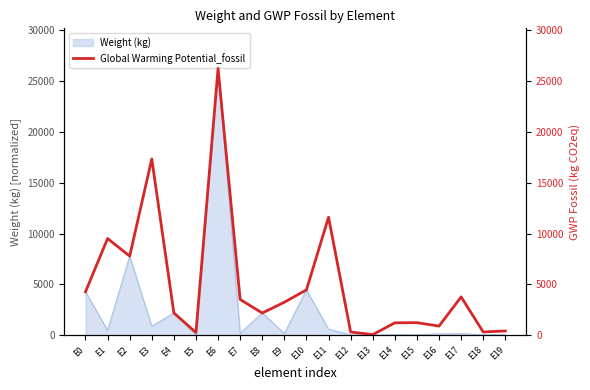

Reading left to right, what are all the values shown in this chart?

E0=4267.6	E1=9515.7	E2=7781.5	E3=17350.6	E4=2188.5	E5=264.1	E6=26262.5	E7=3513.5	E8=2182.8	E9=3244.6	E10=4462.9	E11=11609.7	E12=316.3	E13=55.6	E14=1217.7	E15=1231.8	E16=897.0	E17=3769.4	E18=317.0	E19=415.1